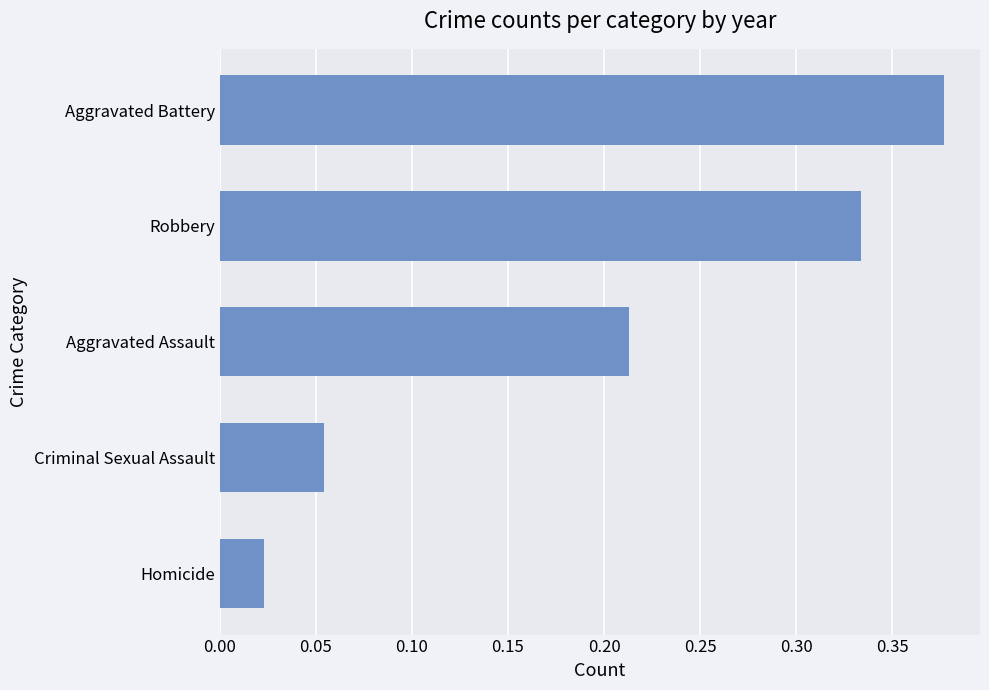

True or false: the data shows 0.6 at Robbery.

False